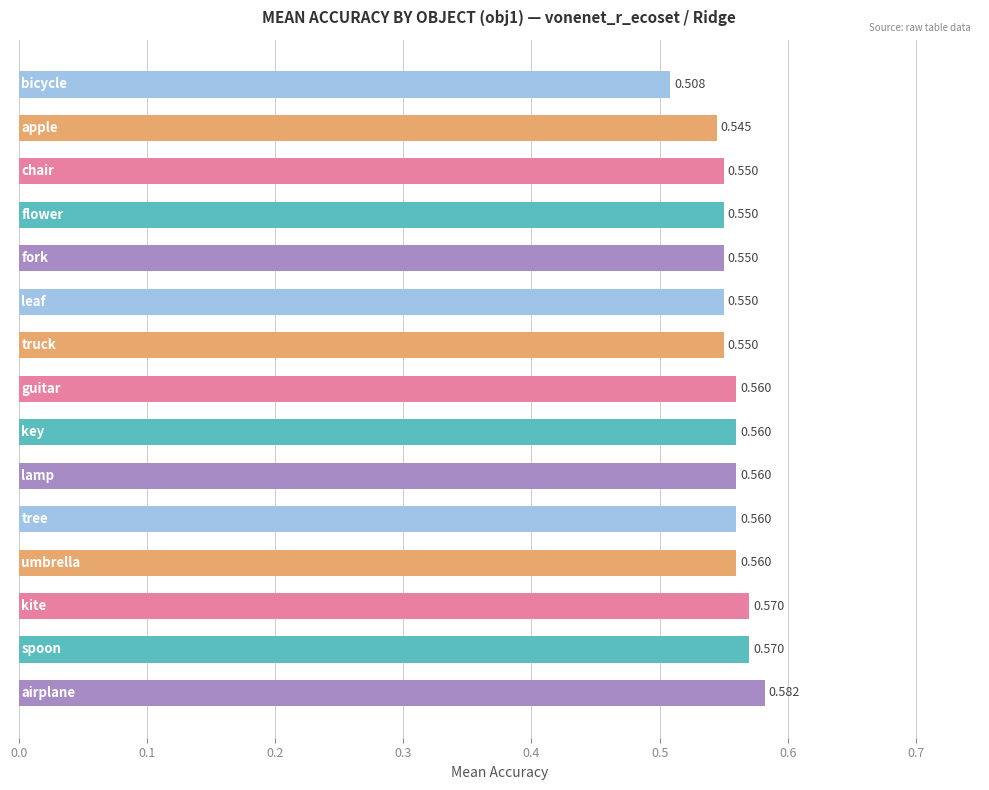

Count the number of categories in the chart.

15